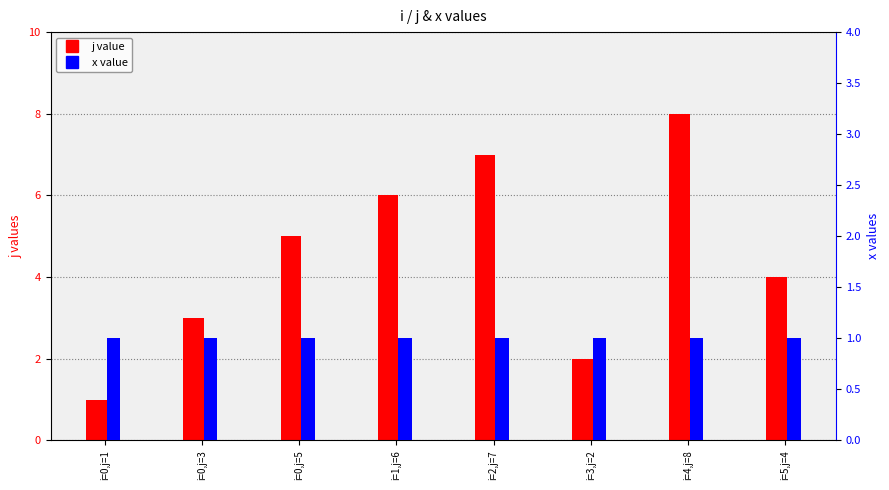

Rank the series at i=0,j=5 from highest to lowest value.

j value, x value